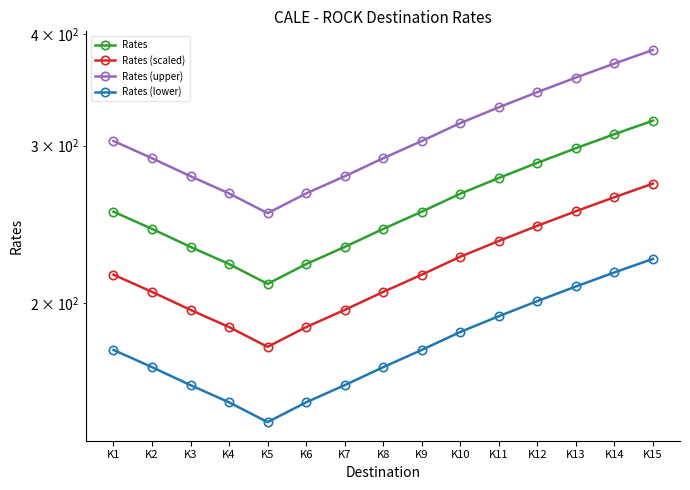

What is the sum of the Rates (scaled) values at K8 and K1?

420.8